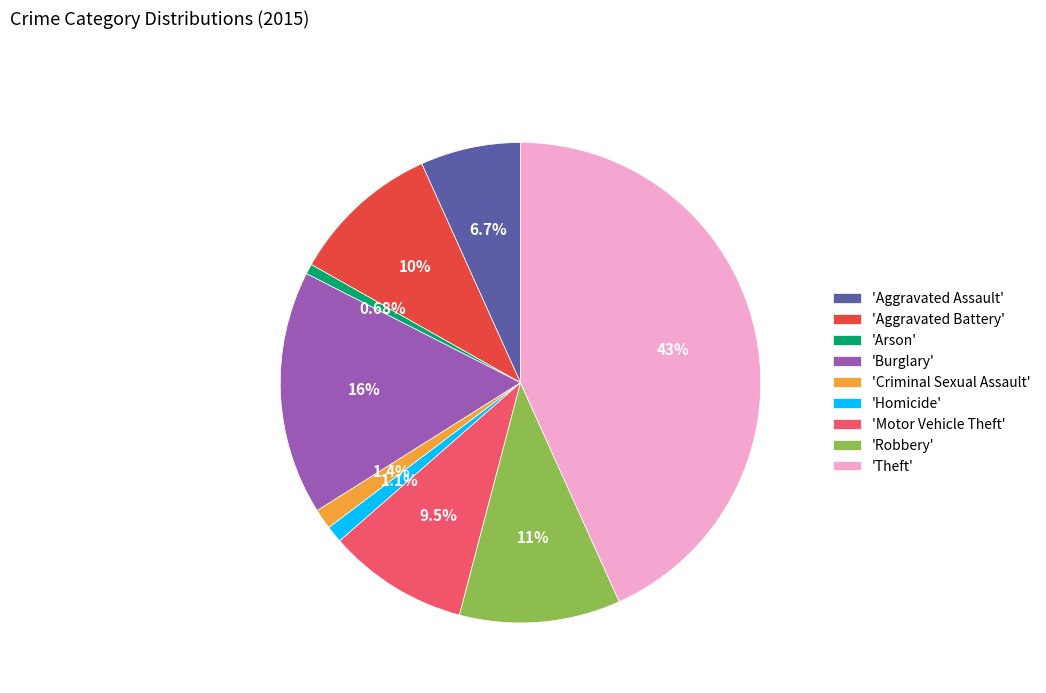

Count the number of slices in the pie.

9